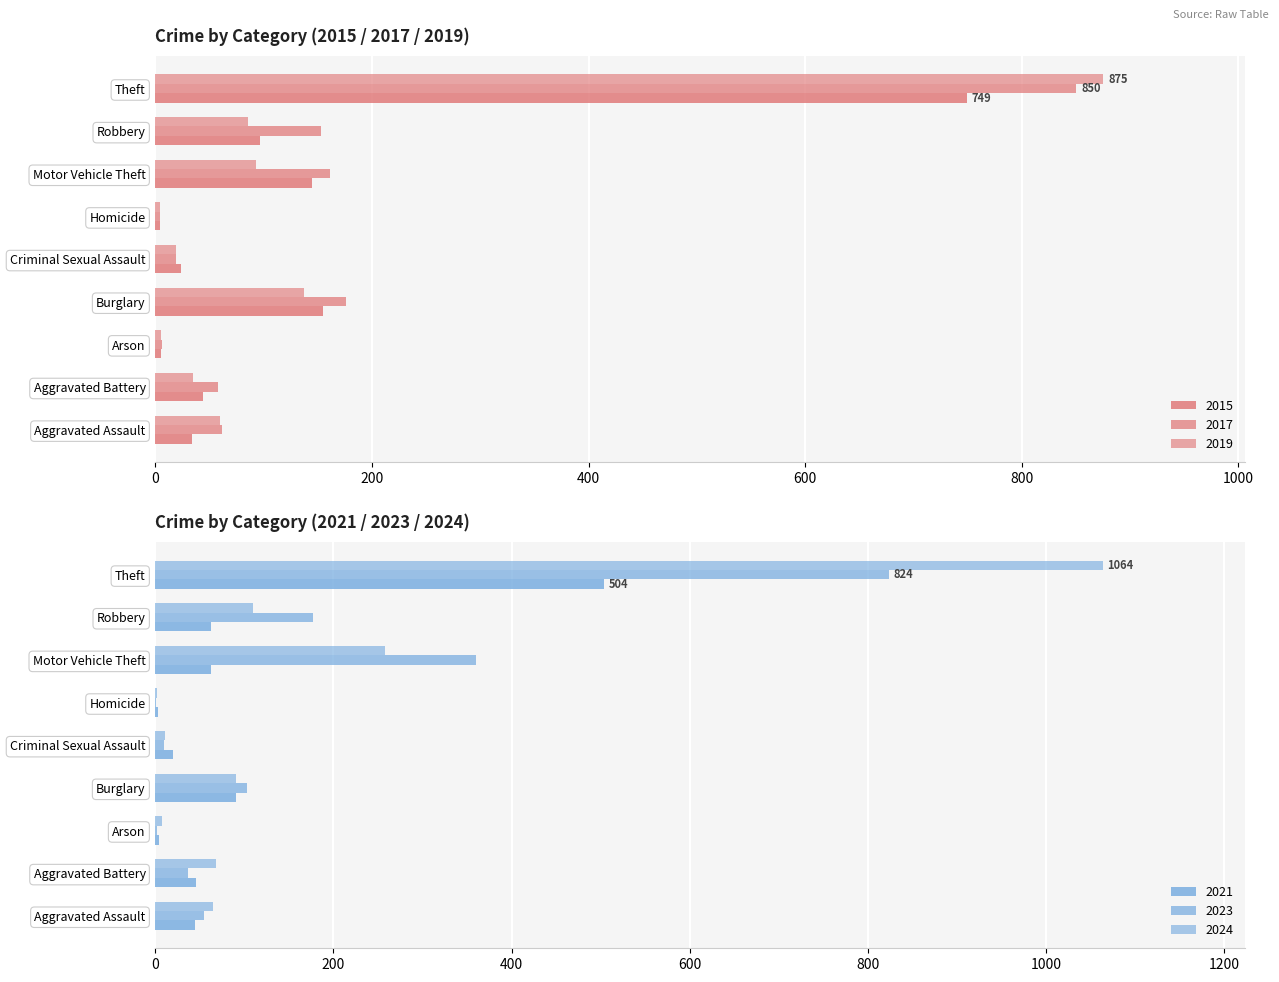

Which category has the highest value in the 2021 series?

Theft